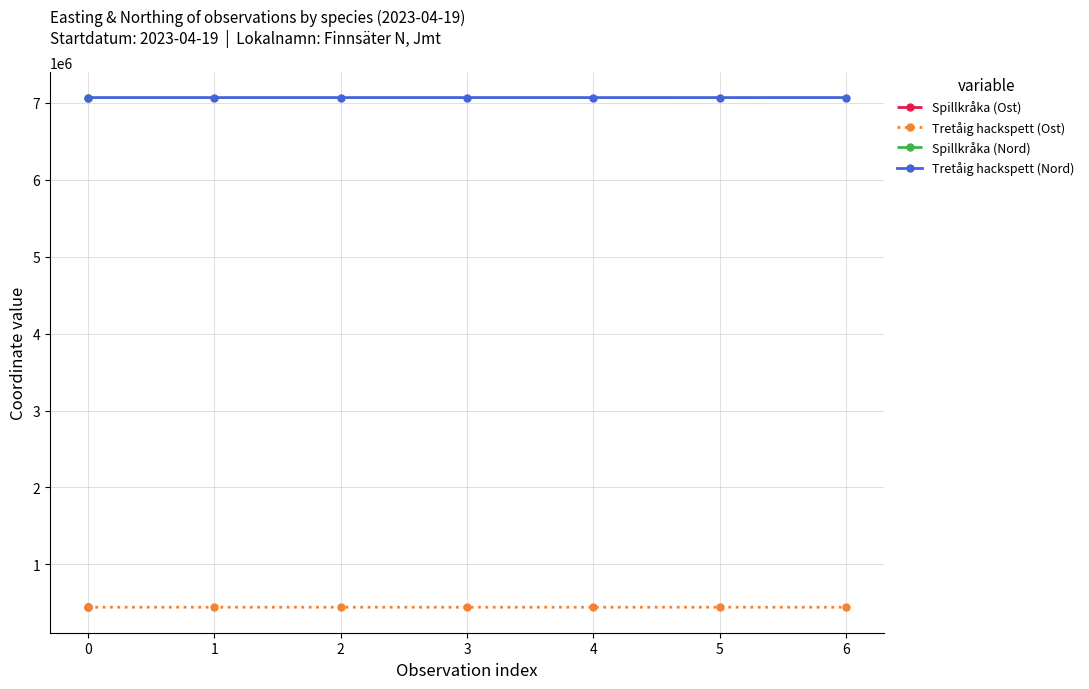

What is the sum of the Tretåig hackspett (Nord) values at 1 and 0?

14134849.2